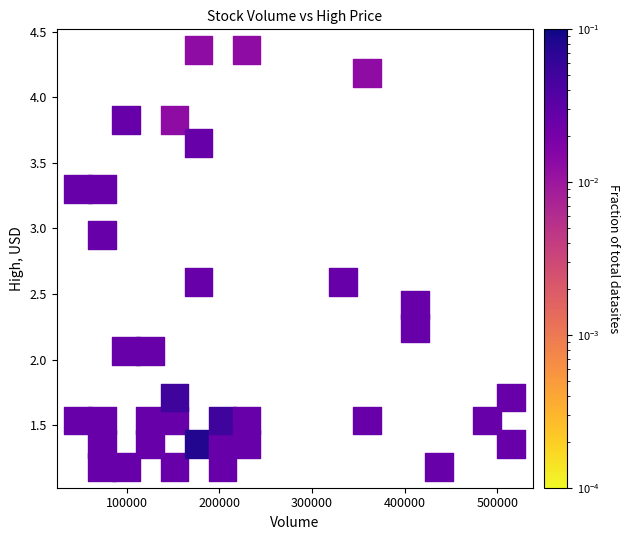

What is the range of X values (max minus min)?

467242.1